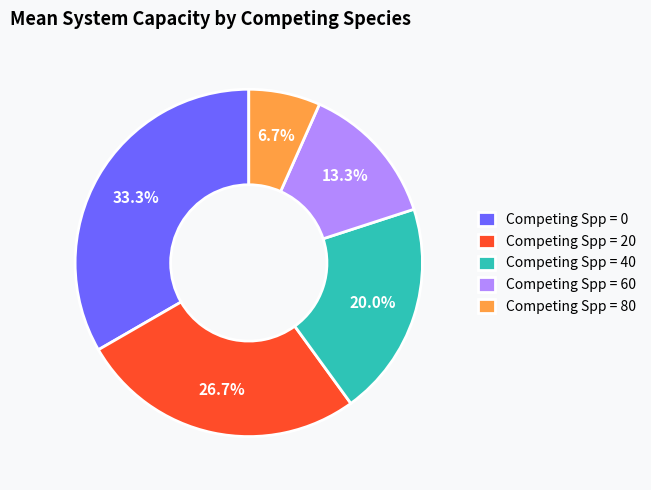

Is there a majority slice in this chart?

No